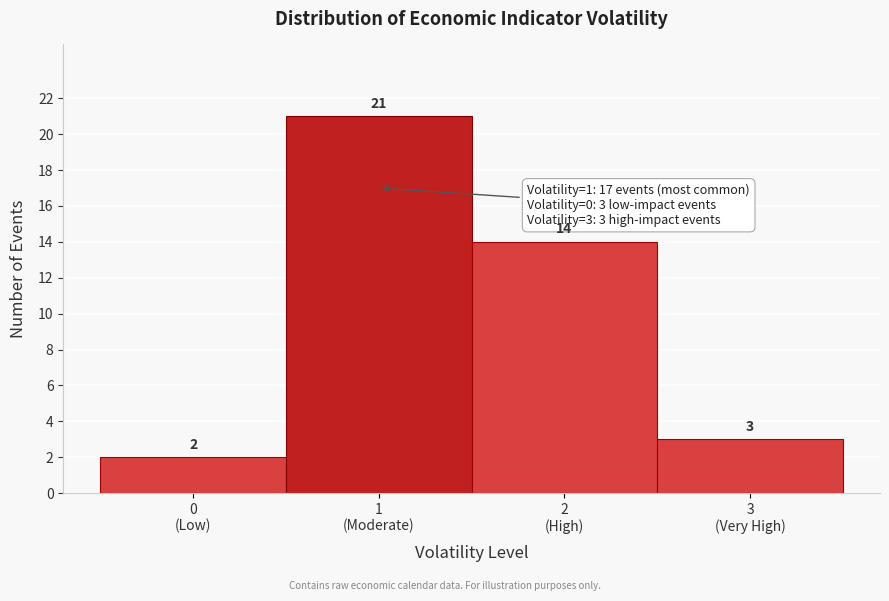

Reading left to right, list all the values displayed in this chart.

2	21	14	3